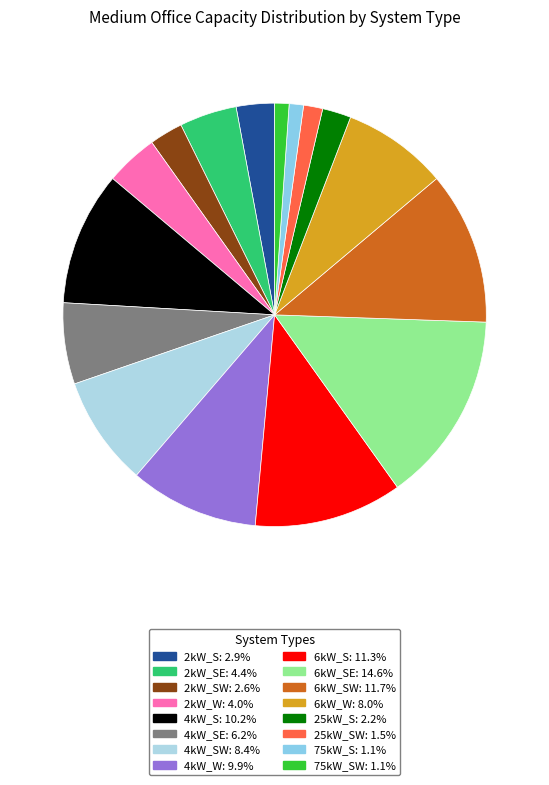

How many segments does this pie chart have?

16